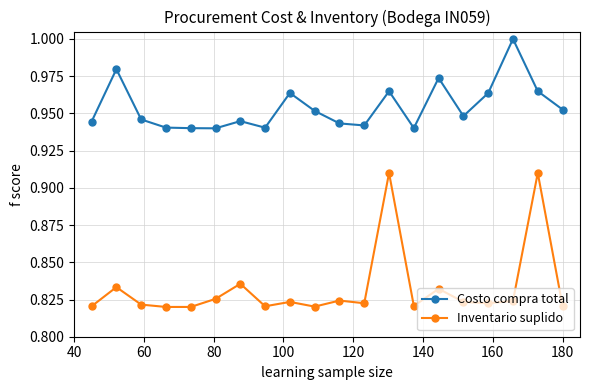

Is this an area chart (filled region under the line)?

No